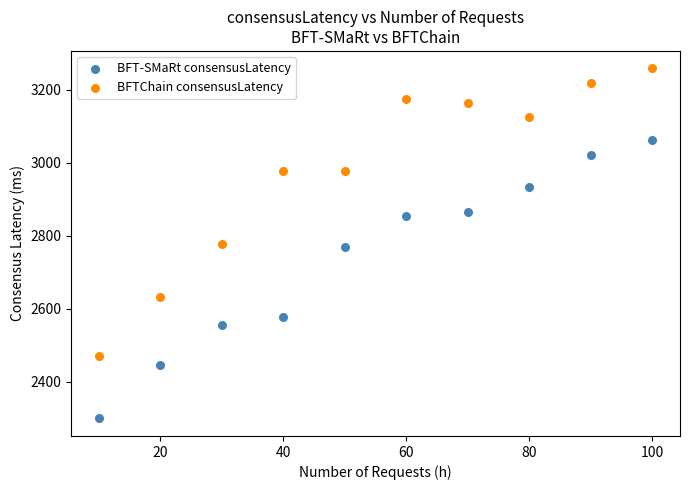

Across all data points, what is the range of Y values (max minus min)?

959